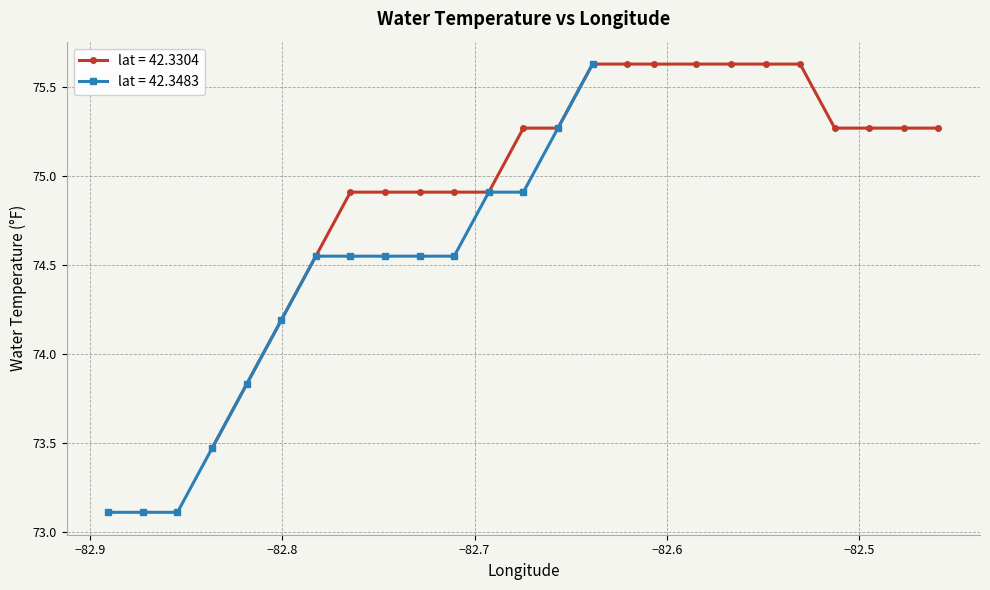

Reading right to left, extract all data points from this chart.

75.6	75.3	74.9	74.9	74.5	74.5	74.5	74.5	74.5	74.2	73.8	73.5	73.1	73.1	73.1	75.3	75.3	75.3	75.3	75.6	75.6	75.6	75.6	75.6	75.6	75.6	75.3	75.3	74.9	74.9	74.9	74.9	74.9	74.5	74.2	73.8	73.5